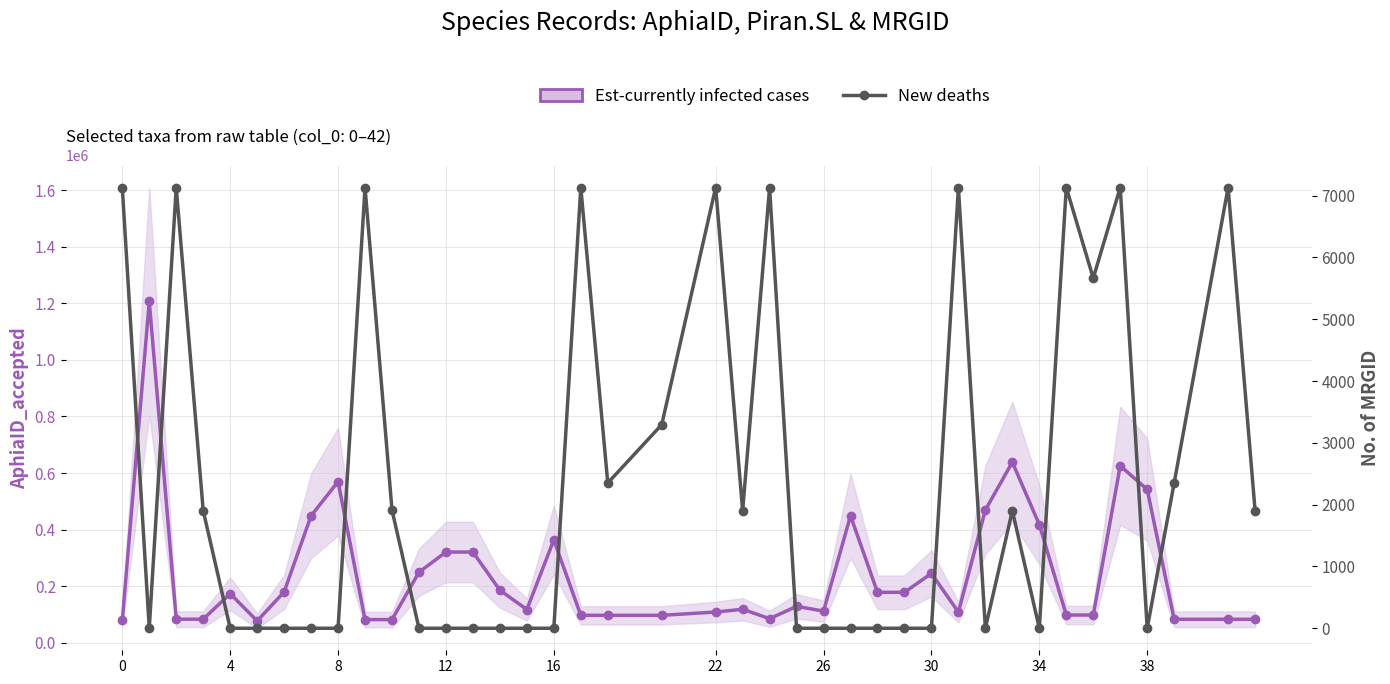

What is the difference between the second highest and second lowest values in the New deaths series?

7130.0